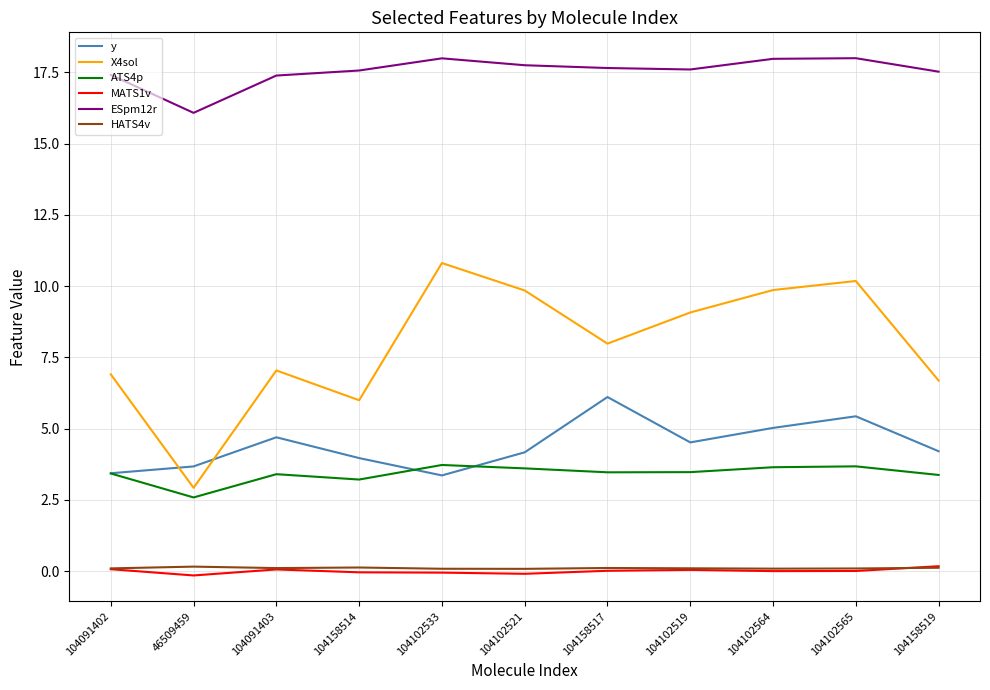

True or false: MATS1v has a value of 0.0 at 104158517.

True